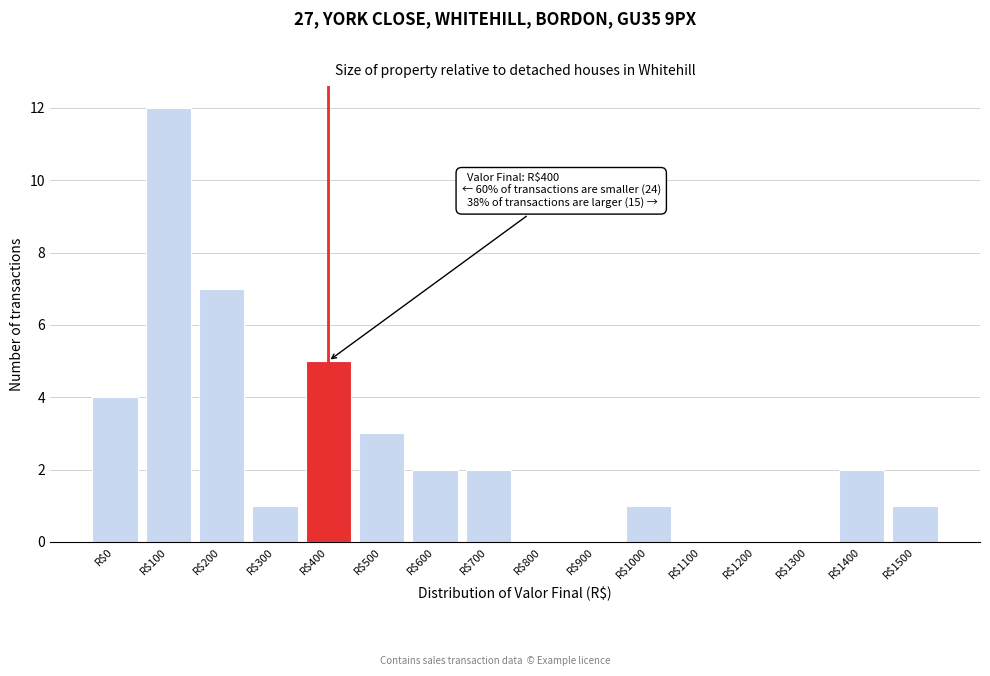

The chart shows a value of 2 at R$600. True or false?

True